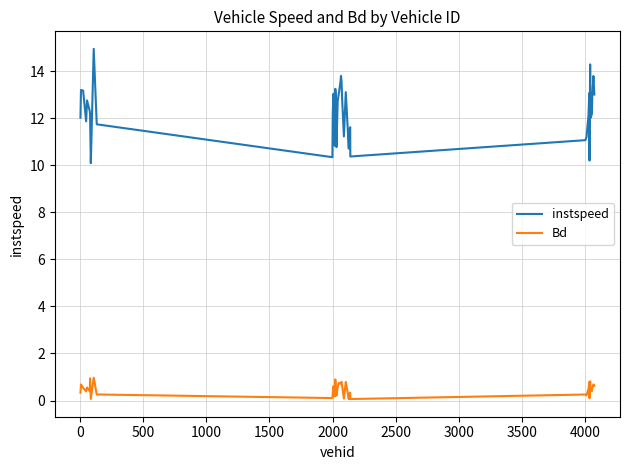

True or false: Bd and instspeed cross at least once.

False